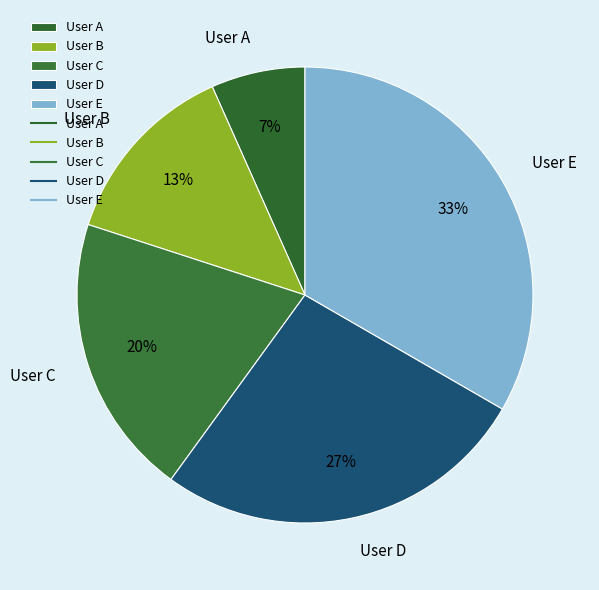

Count the number of slices in the pie.

5